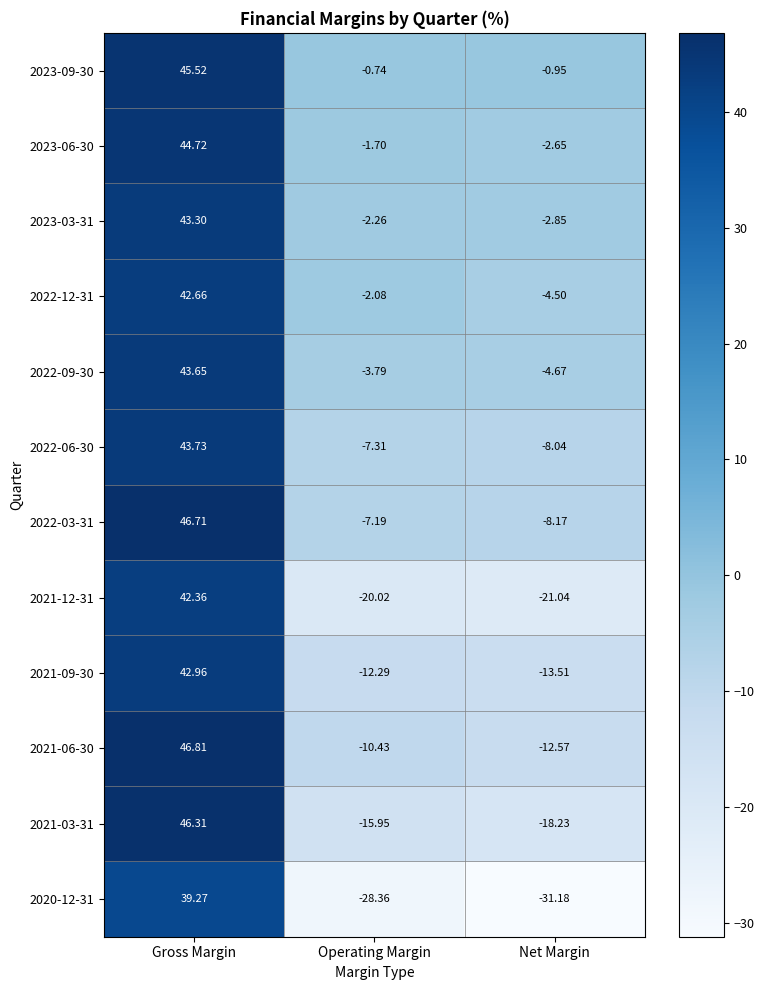

Which label corresponds to the smallest value in the chart?

Net Margin